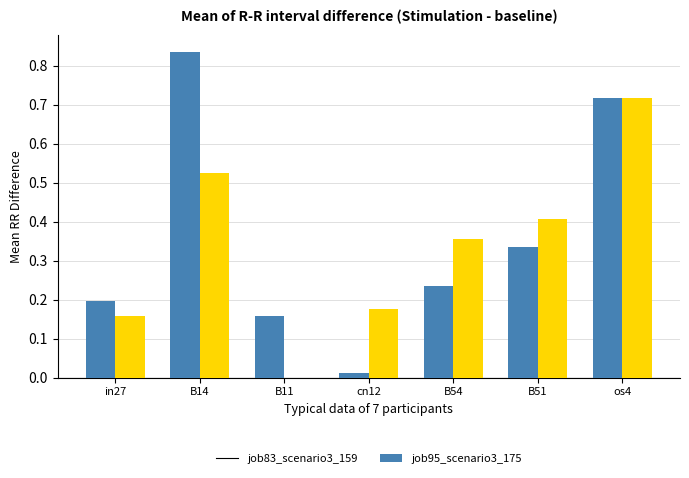

Count the number of data series in this chart.

2